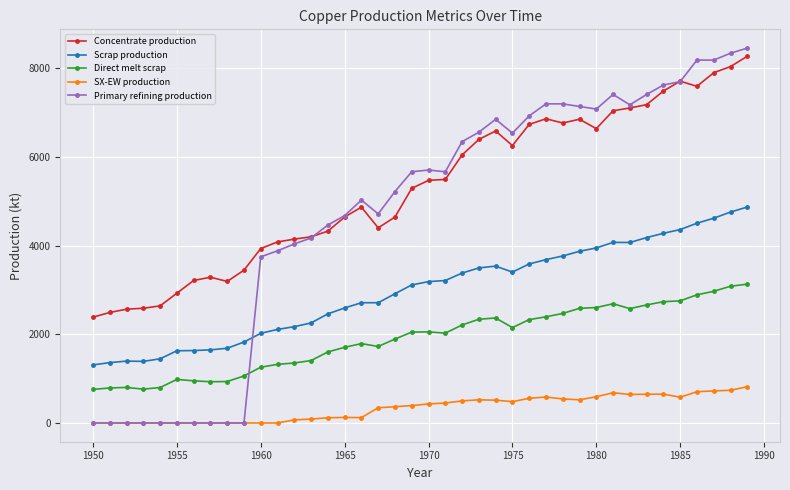

True or false: Scrap production and Primary refining production cross at least once.

True